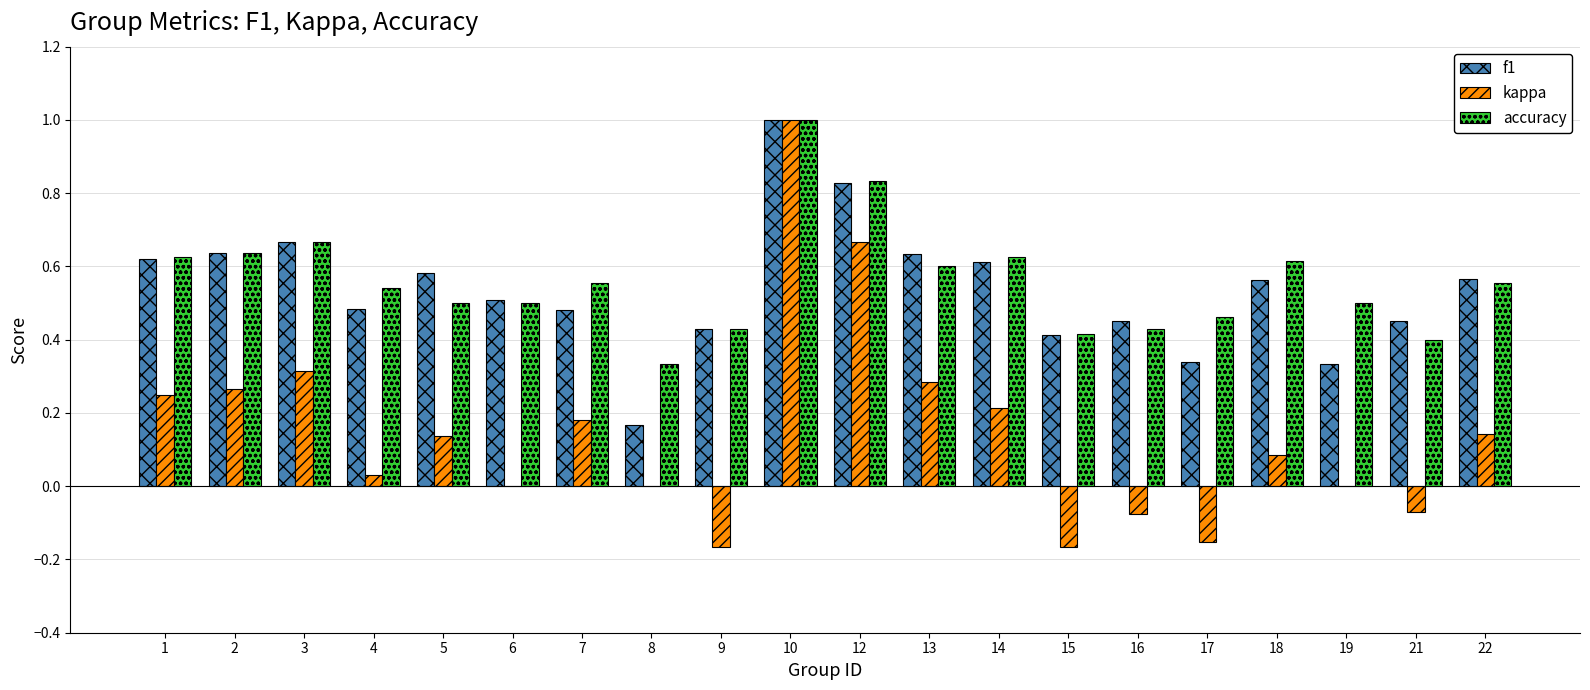

Which series changed the most between 6 and 14?

kappa